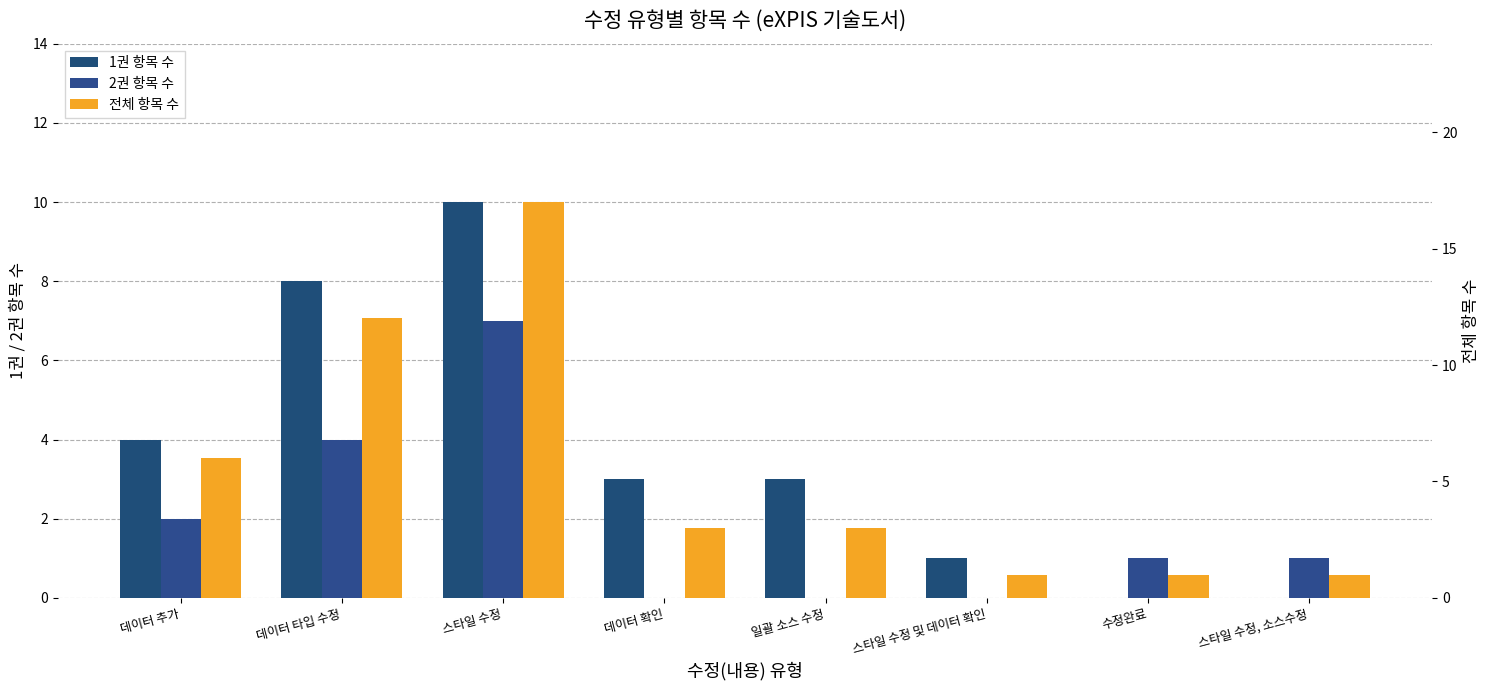

Where does the 전체 항목 수 series first go above 3?

데이터 추가